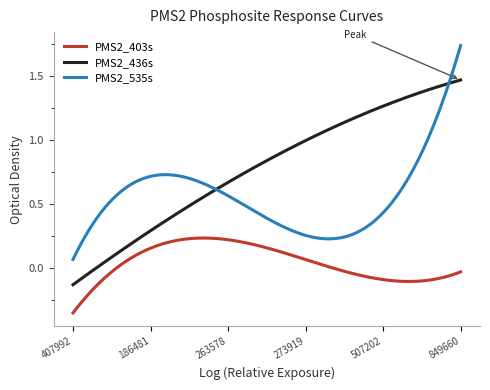

In PMS2_403s, how many points are higher than both neighbors (excluding endpoints)?

1